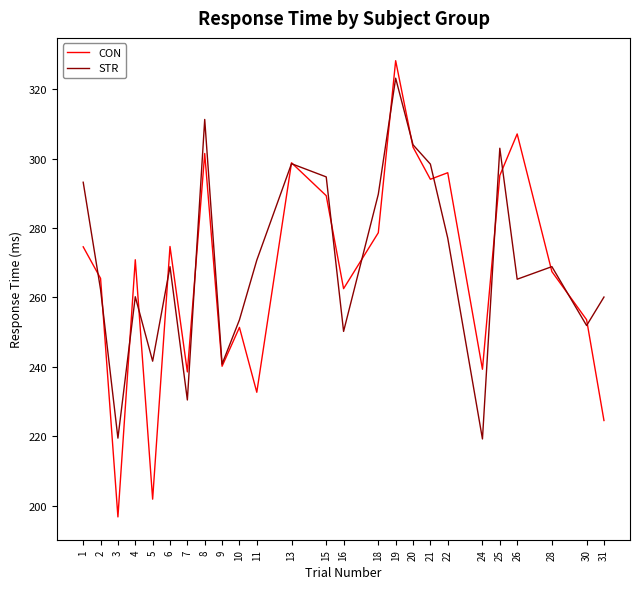

True or false: CON has a value of 175.6 at 19.

False